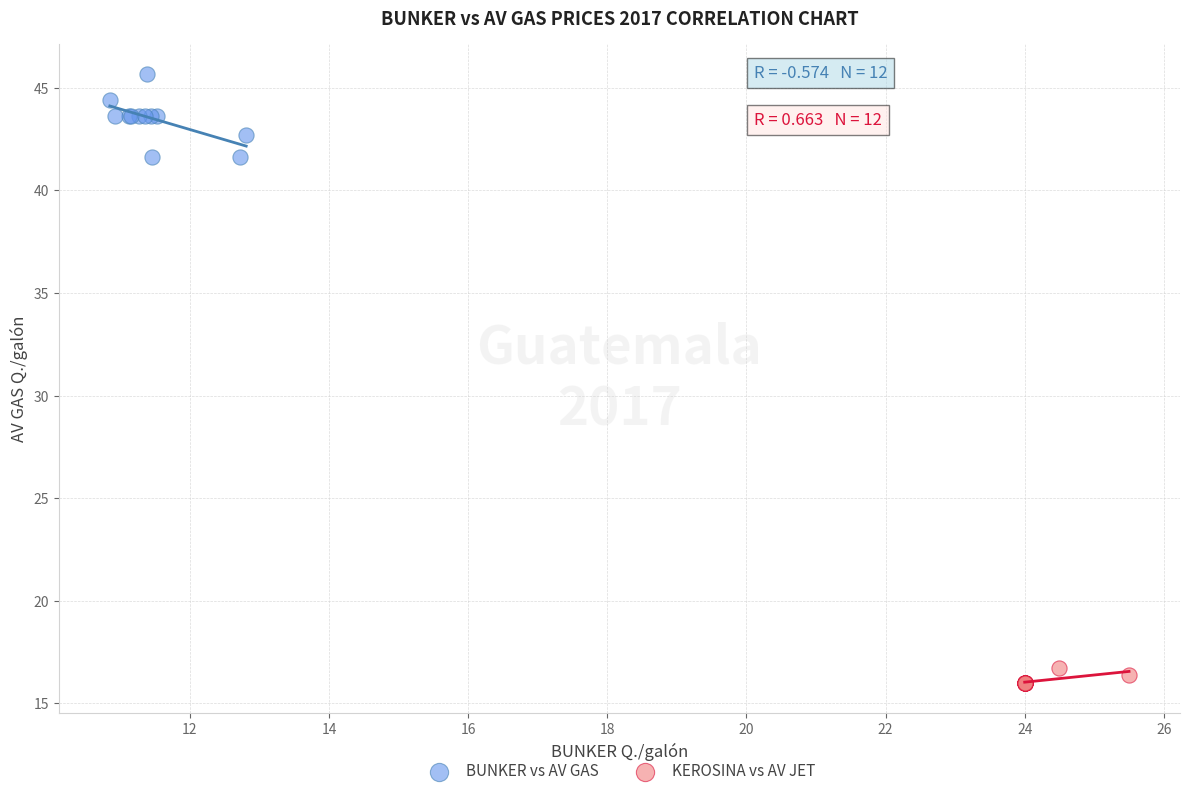

Which series contains the lowest Y value?

KEROSINA vs AV JET